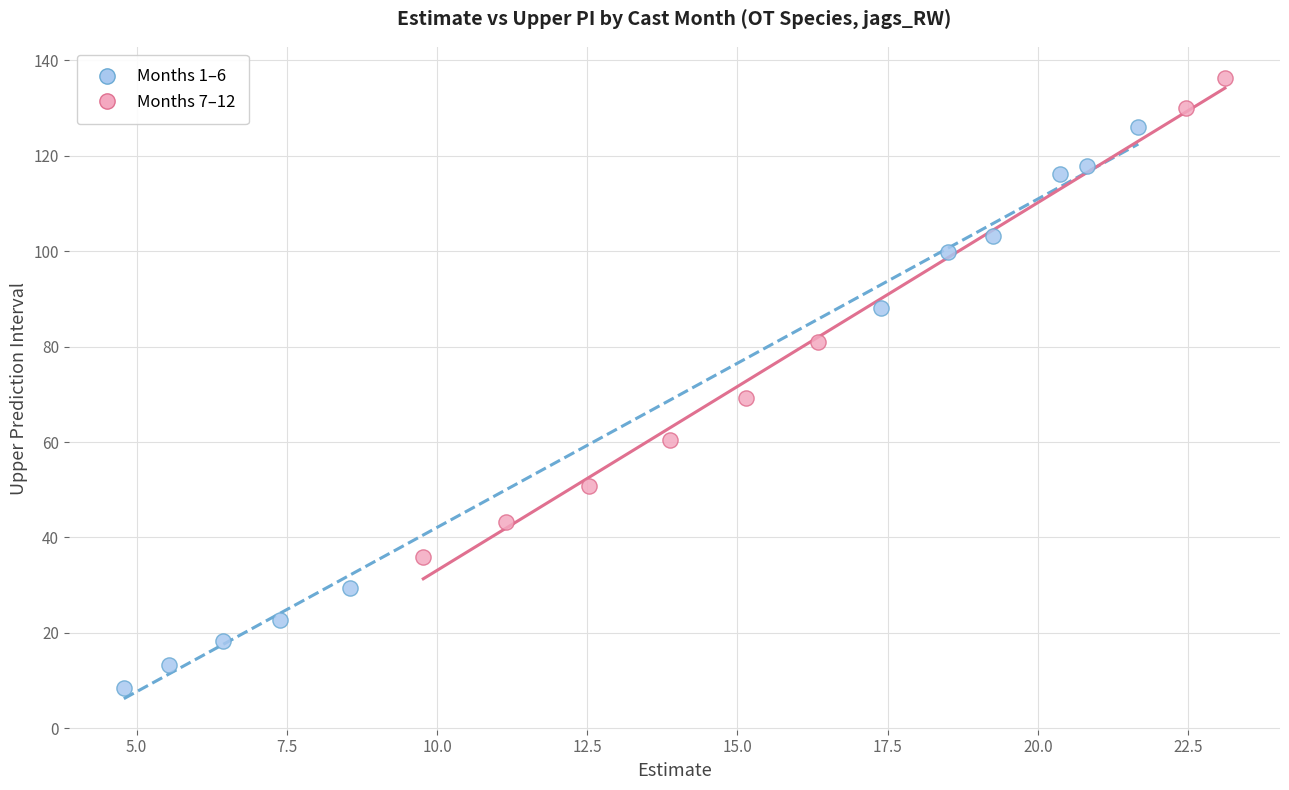

Which series has the widest spread of Y values?

Months 1–6